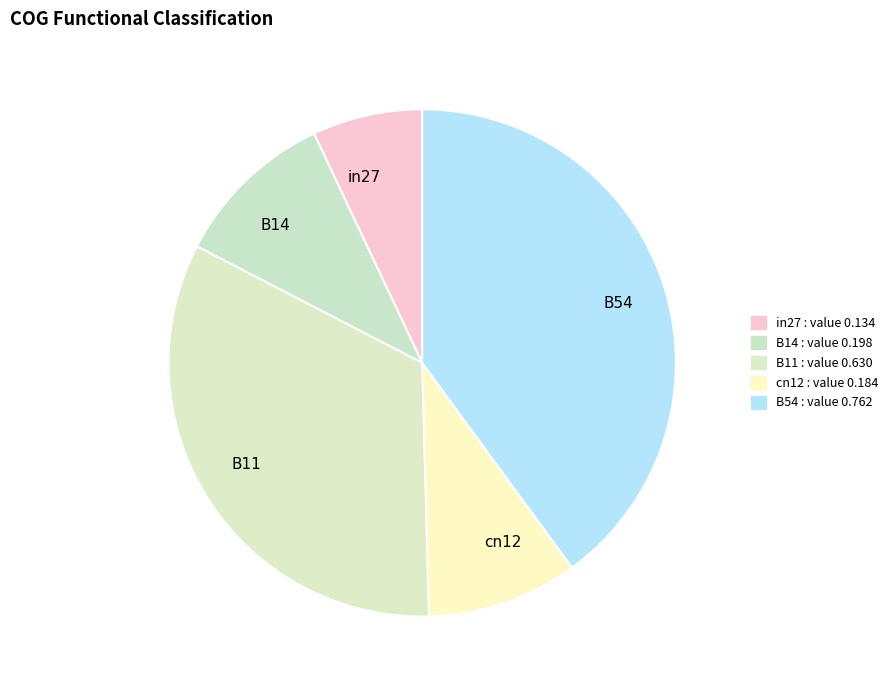

Which slice is the largest?

B54